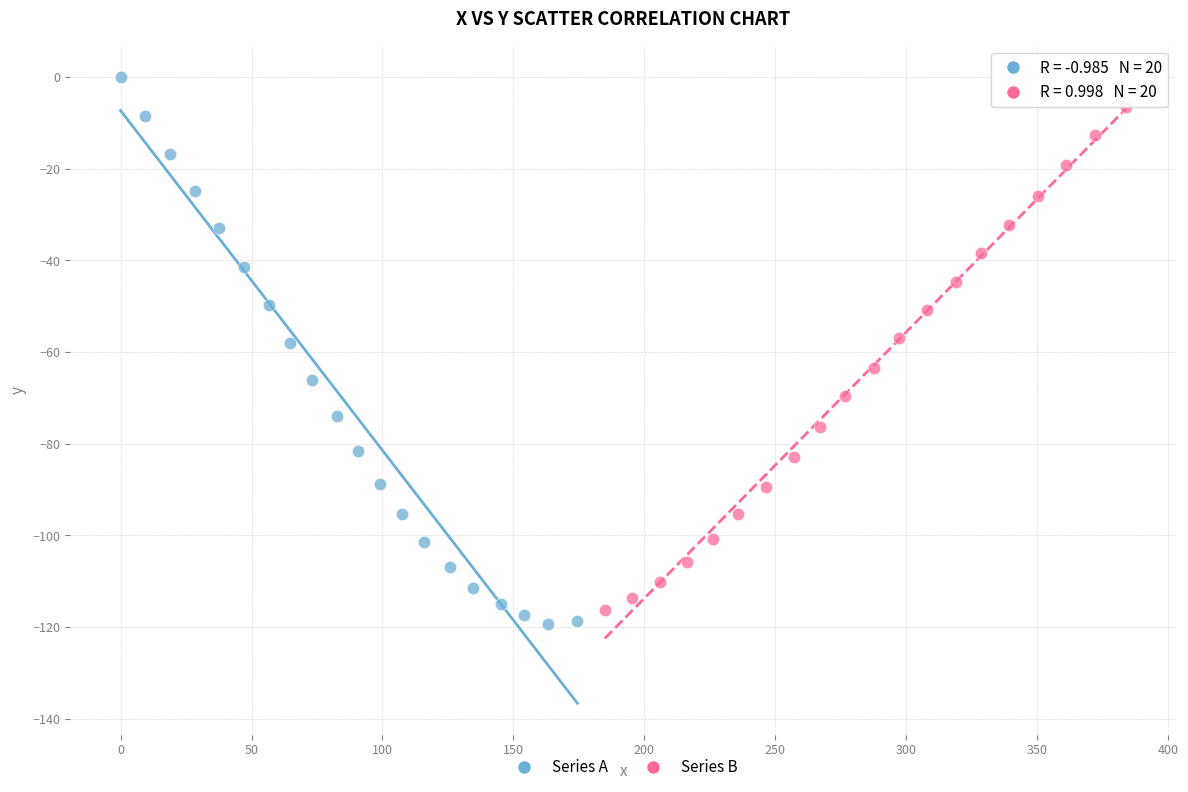

Which series reaches the maximum Y coordinate?

Series A